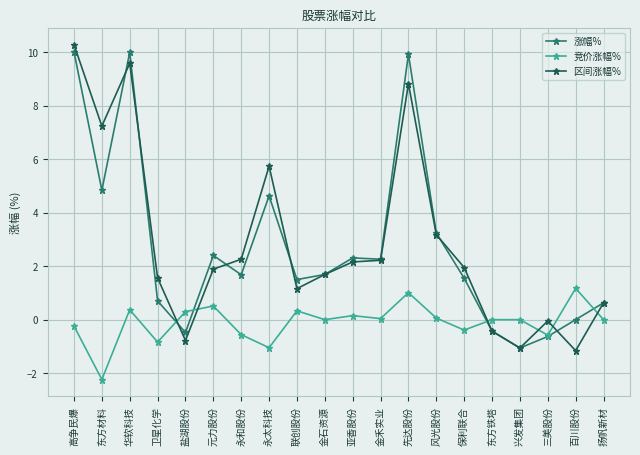

Where is the first local maximum for 区间涨幅%?

华软科技